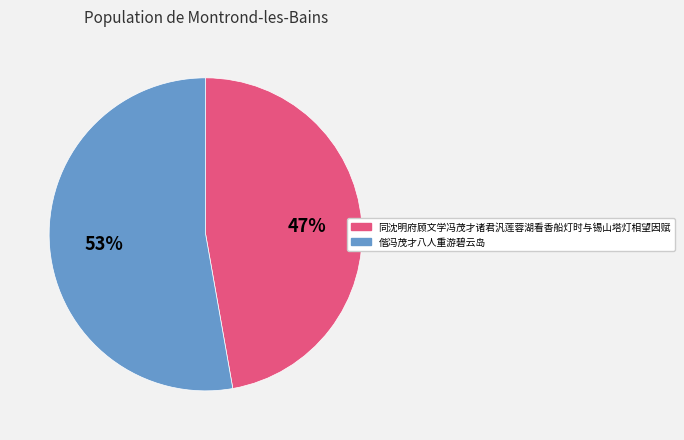

To the nearest percent, what is the difference between the largest and smallest slice percentages?

6%